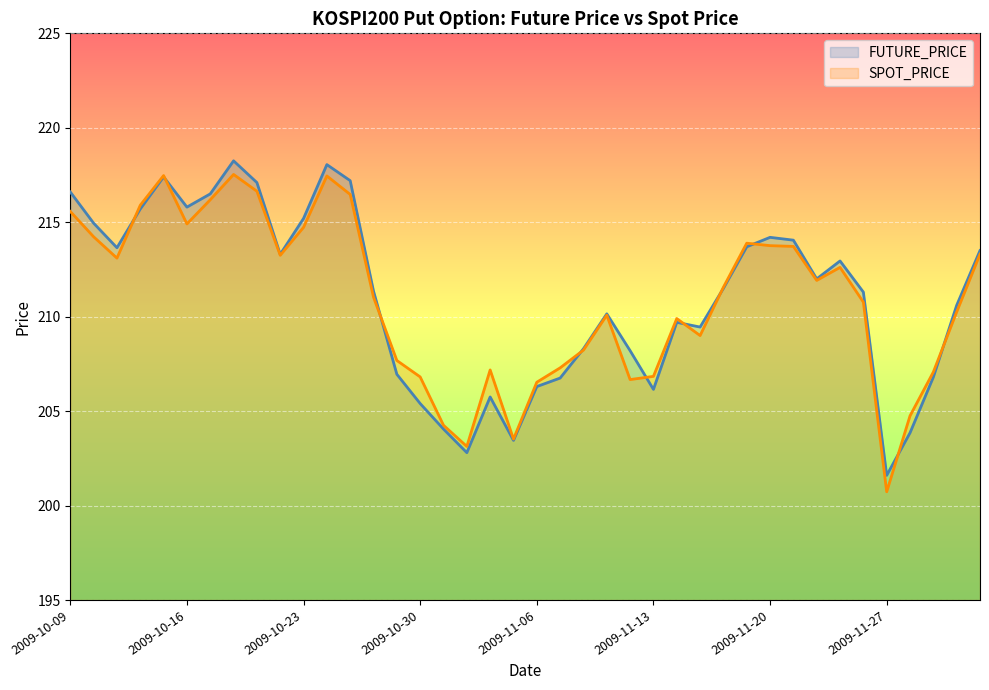

The value of FUTURE_PRICE at 2009-11-11 is 353.3. True or false?

False